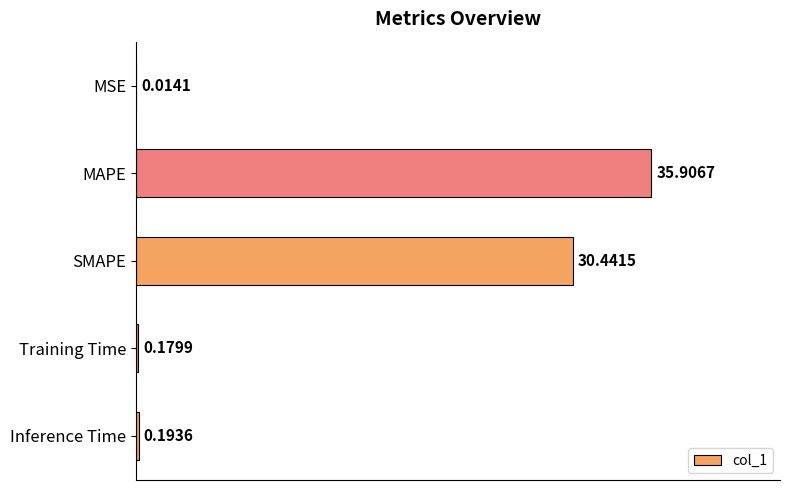

Are the bars grouped side by side (vs. stacked)?

No